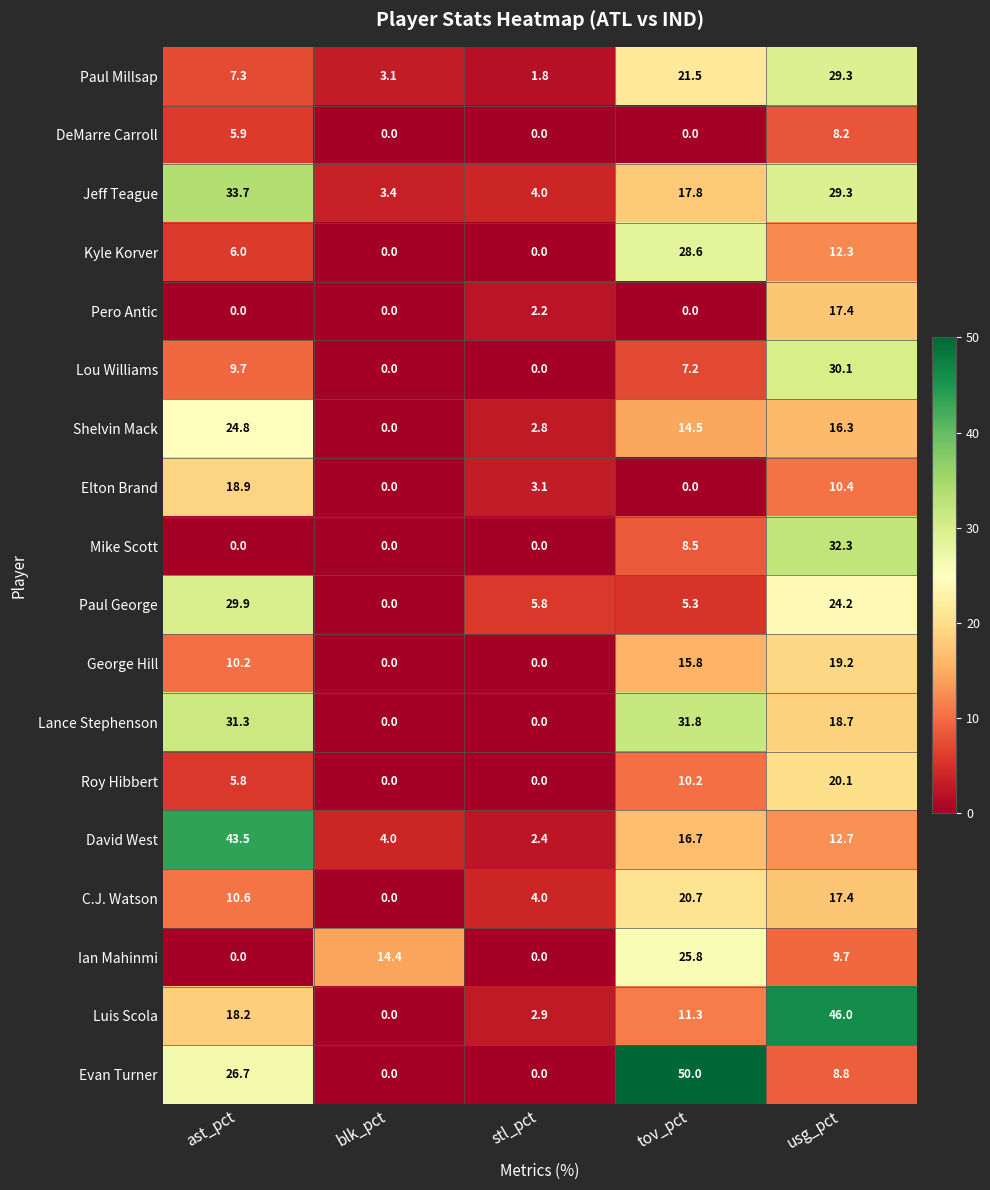

Which category has the highest value across all series?

tov_pct